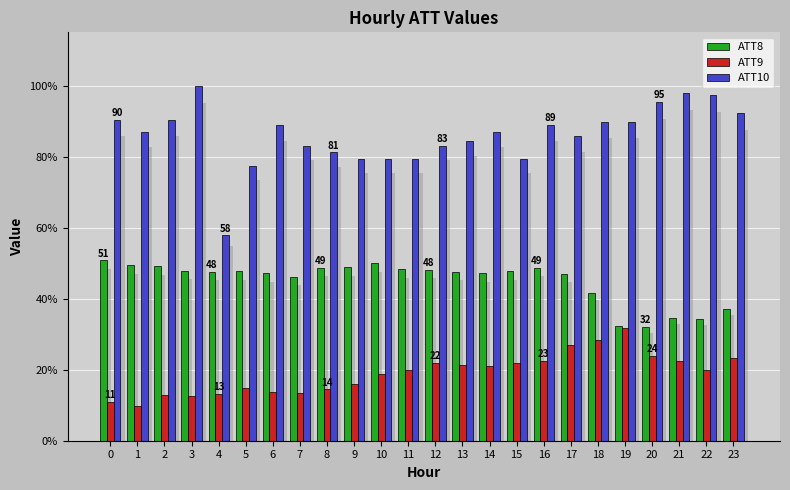

At which category is the sum across all series the highest?

3